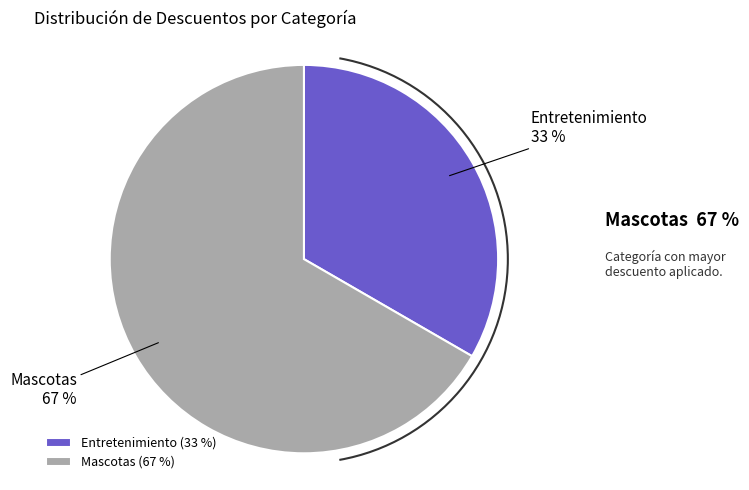

The Entretenimiento slice represents 33% of the pie. True or false?

True